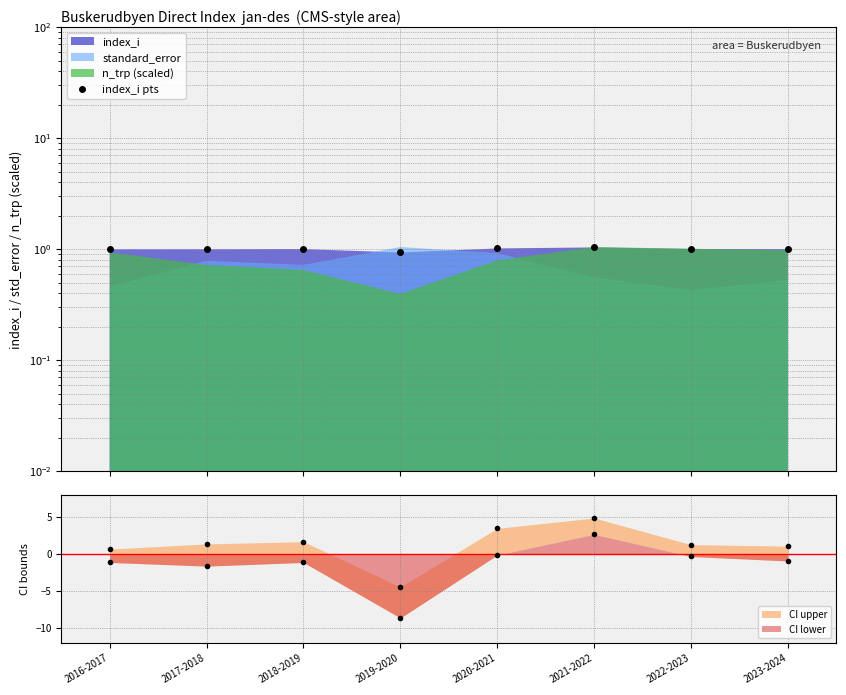

Count the number of values greater than 1.

5